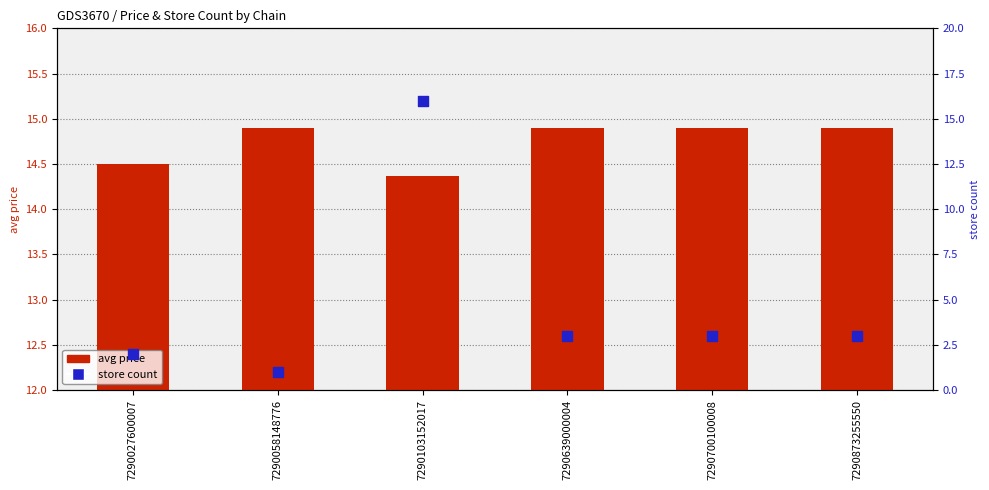

Which series has the widest spread of Y values?

store count